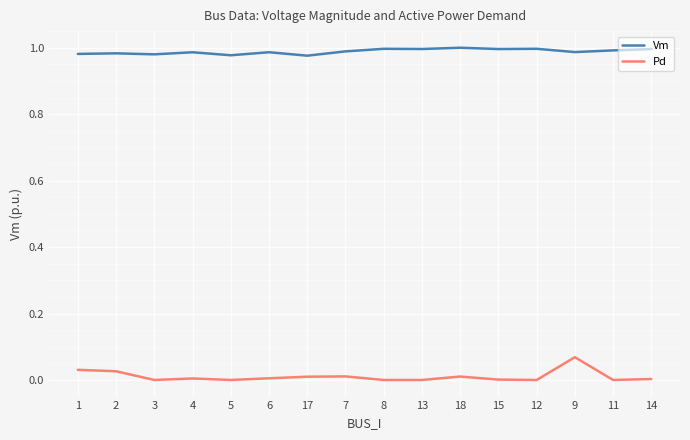

True or false: Pd and Vm intersect in this chart.

False